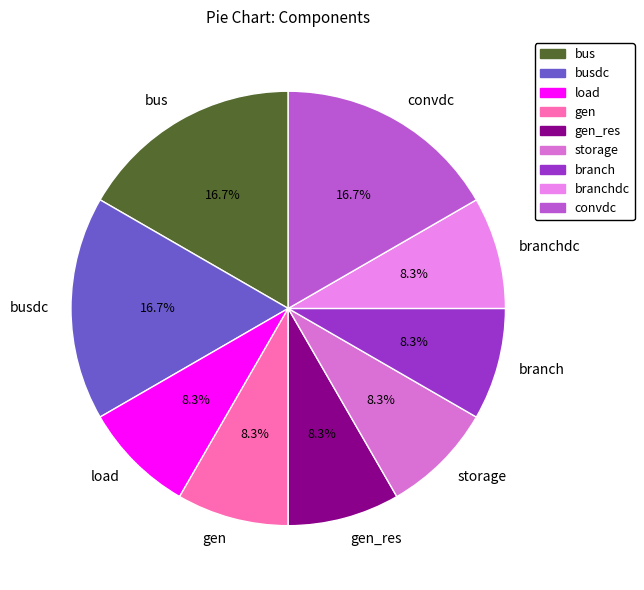

To the nearest percent, what is the difference between the largest and smallest slice percentages?

8%